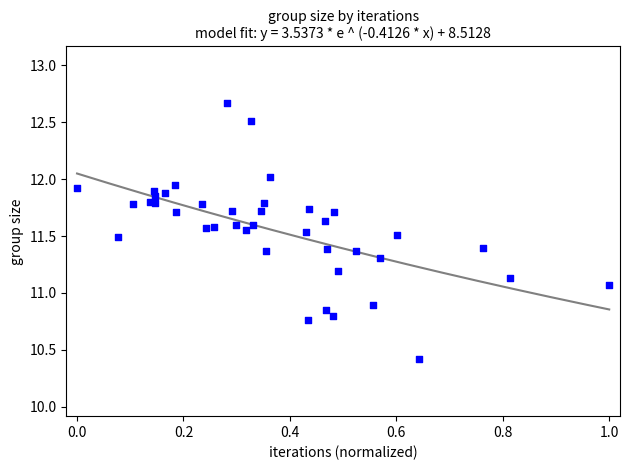

What Y value in the scatter plot is closest to 11?

11.1